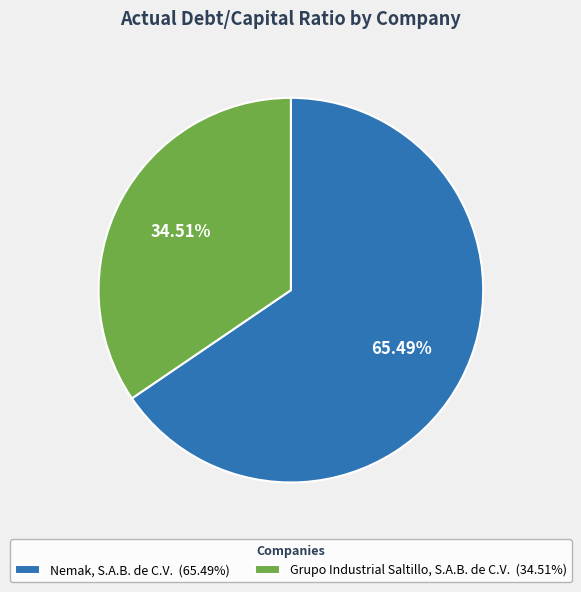

The Nemak, S.A.B. de C.V. slice represents 57% of the pie. True or false?

False